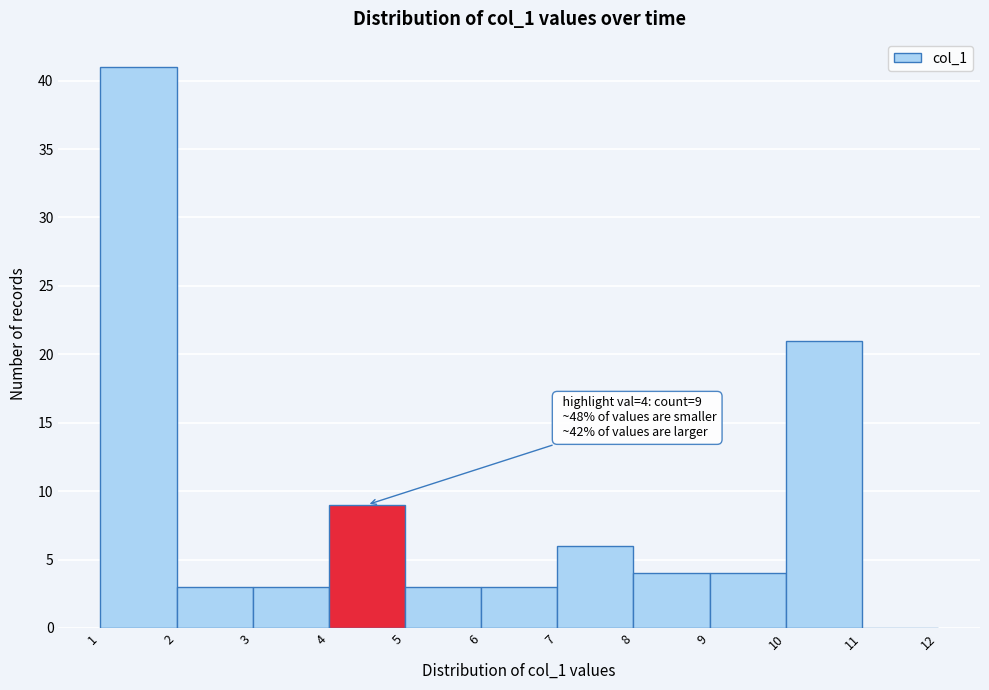

Over which range of the x-axis is the bar tallest?

1 to 2